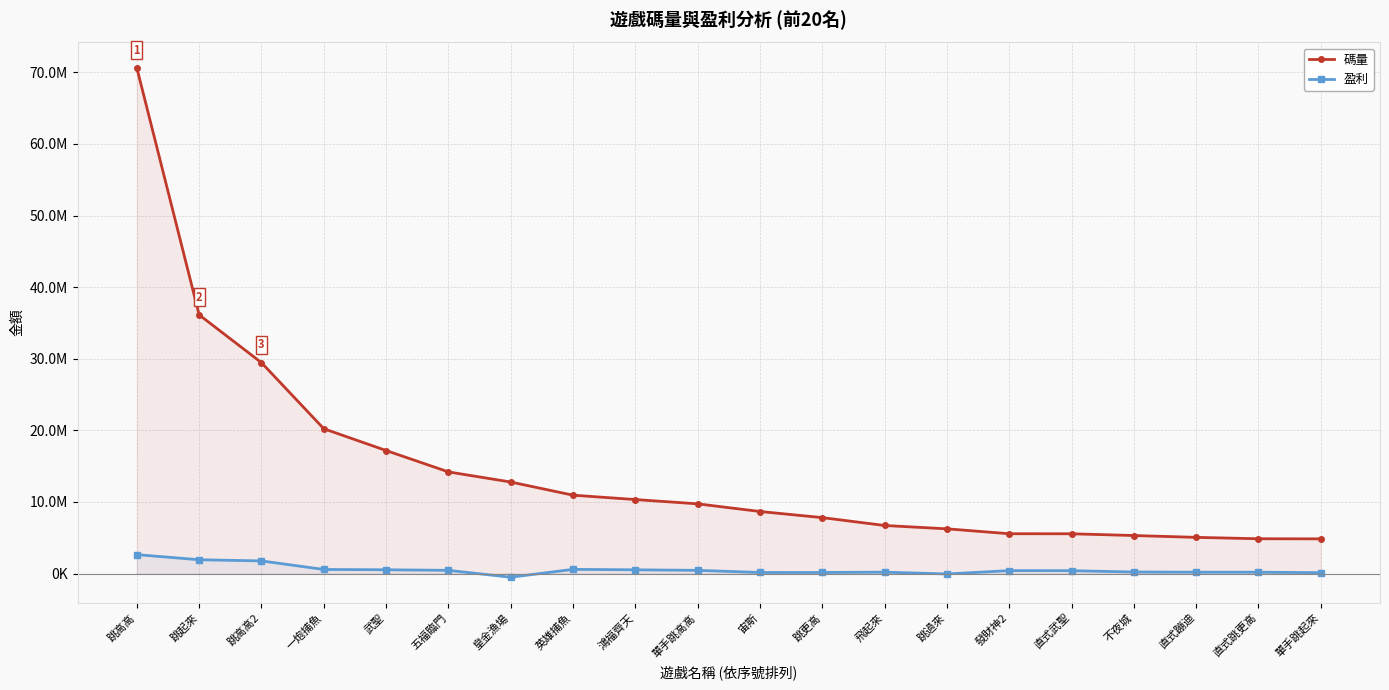

The value of 盈利 at 皇金漁場 is -509874.4. True or false?

True